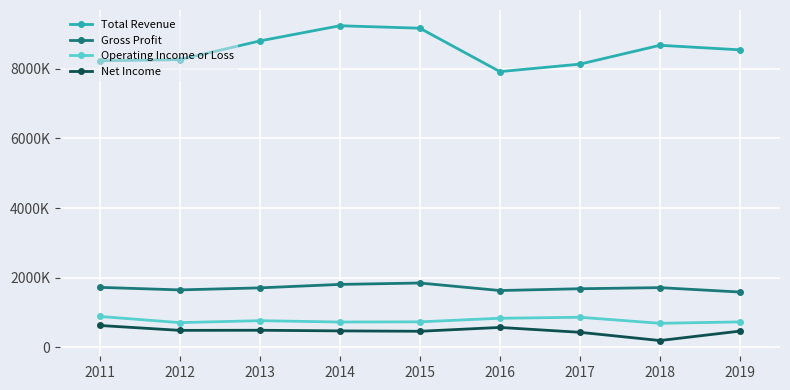

Reading left to right, what are all the values shown in this chart?

Total Revenue: 8232400	8266700	8803400	9240500	9169600	7921600	8136800	8678200	8547600
Gross Profit: 1719200	1646200	1704600	1803800	1844100	1628000	1679700	1711300	1584400
Operating Income or Loss: 883000	705400	761400	722600	727800	831000	859600	686000	725800
Net Income: 623400	483100	485800	467800	456800	567100	427100	190400	461500